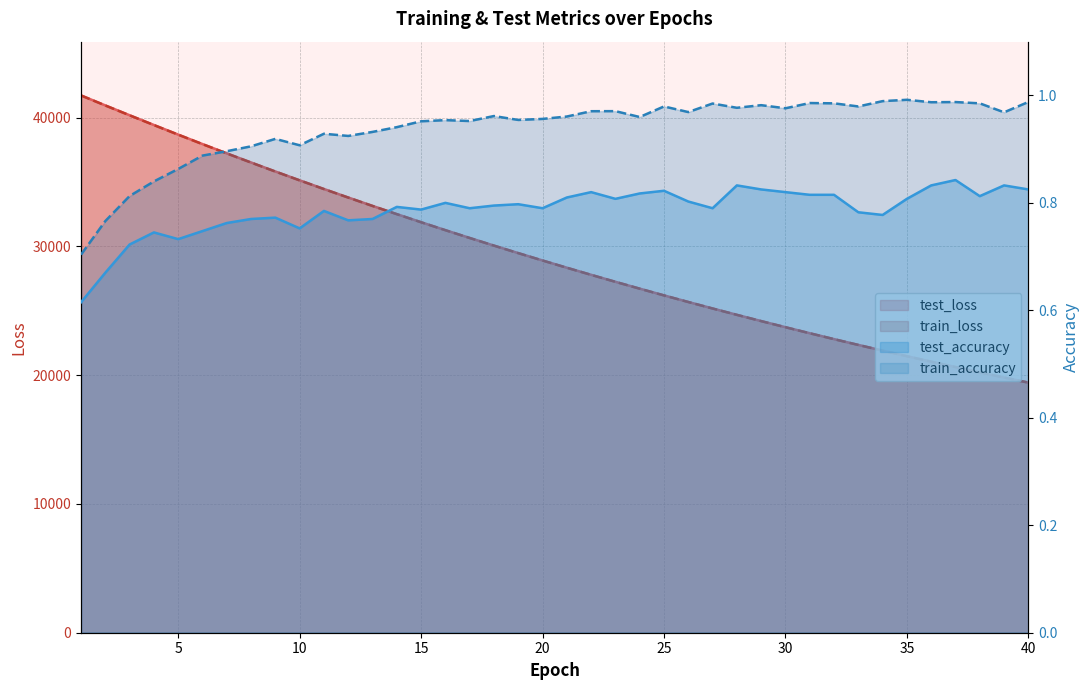

Rank the categories by test_accuracy value from highest to lowest.

37, 28, 36, 39, 29, 40, 25, 22, 30, 24, 31, 32, 38, 21, 23, 35, 26, 16, 19, 18, 14, 27, 17, 20, 15, 11, 33, 34, 9, 8, 13, 12, 7, 10, 6, 4, 5, 3, 2, 1